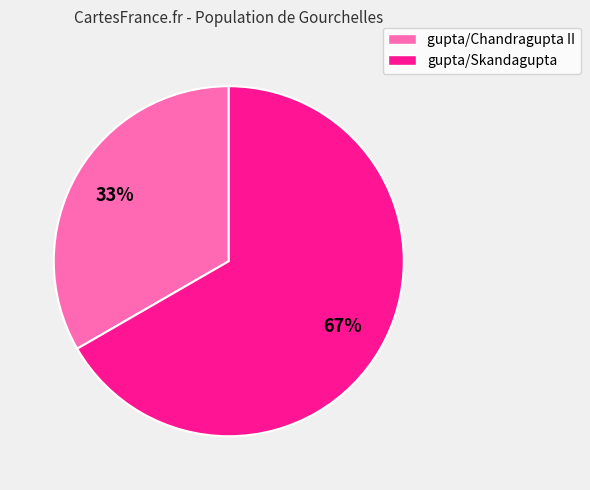

To the nearest percent, what is the average slice percentage?

50%